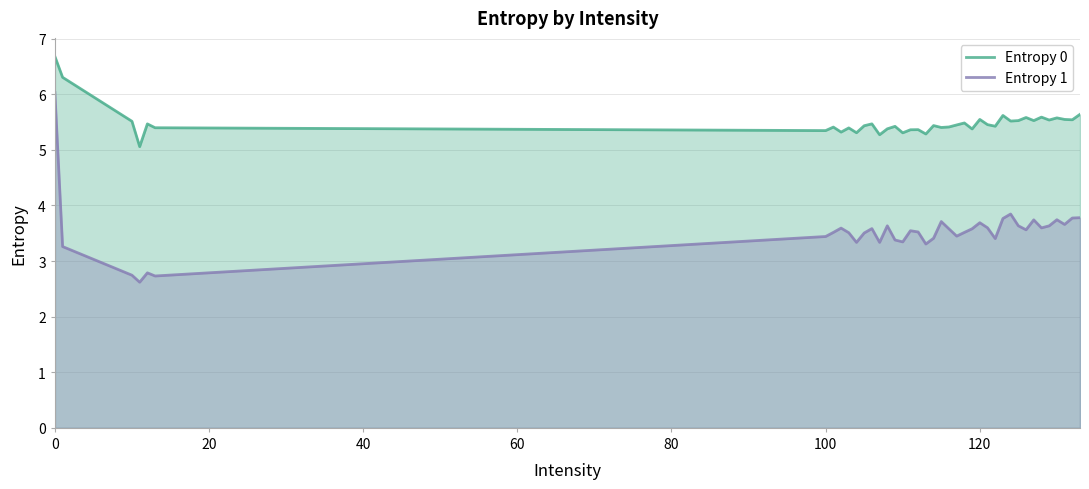

The value of Entropy 0 at 0 is 6.7. True or false?

True